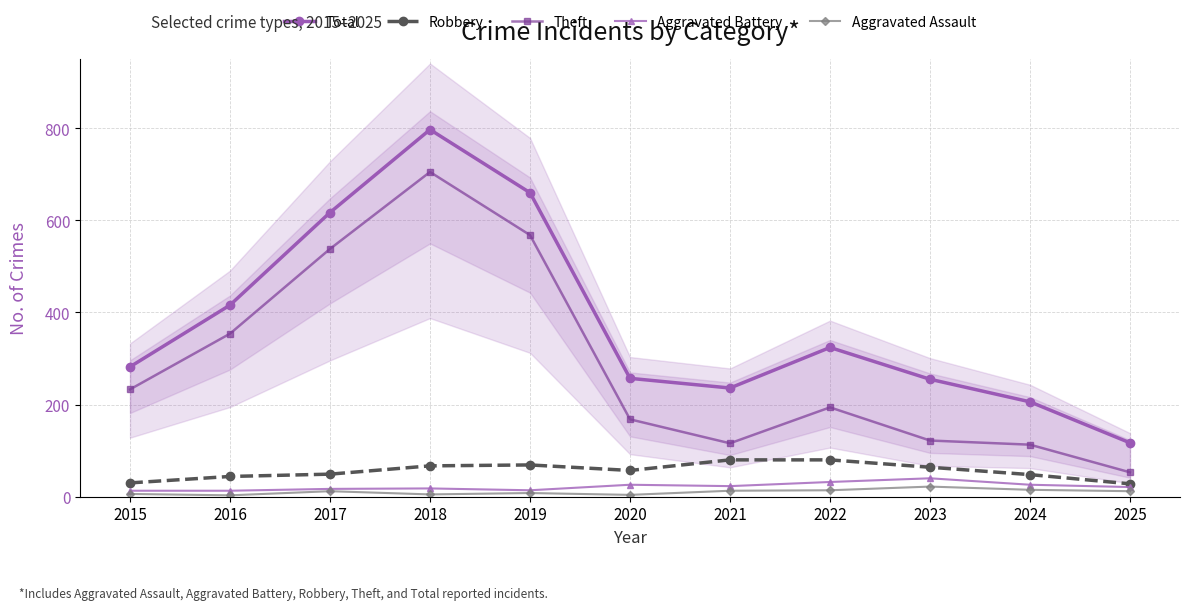

Where is the first local maximum for Aggravated Assault?

2017